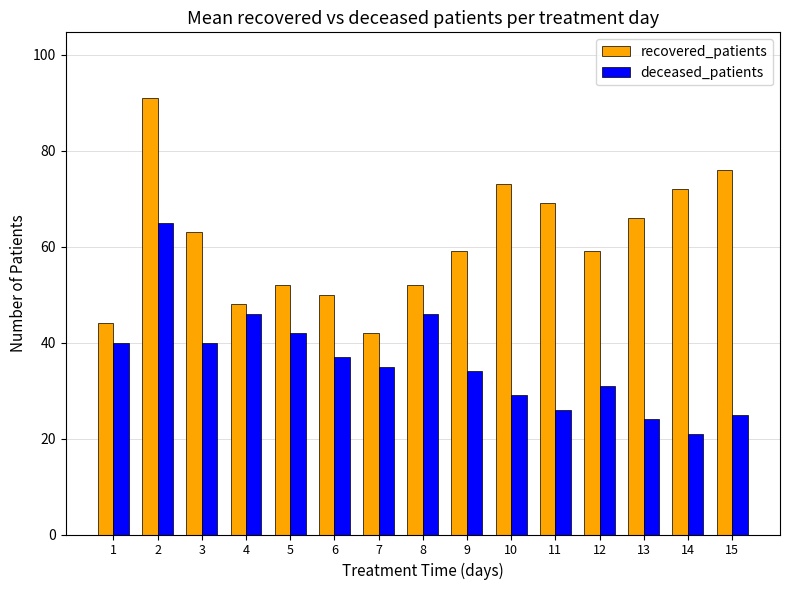

Rank the series at 13 from highest to lowest value.

recovered_patients, deceased_patients